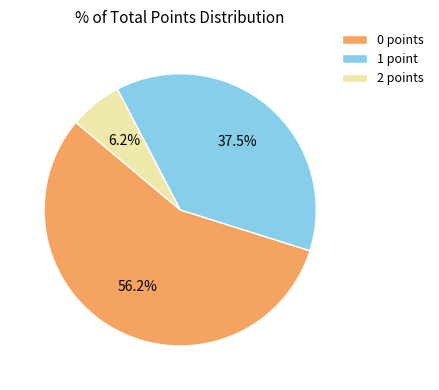

Which slice is the smallest?

2